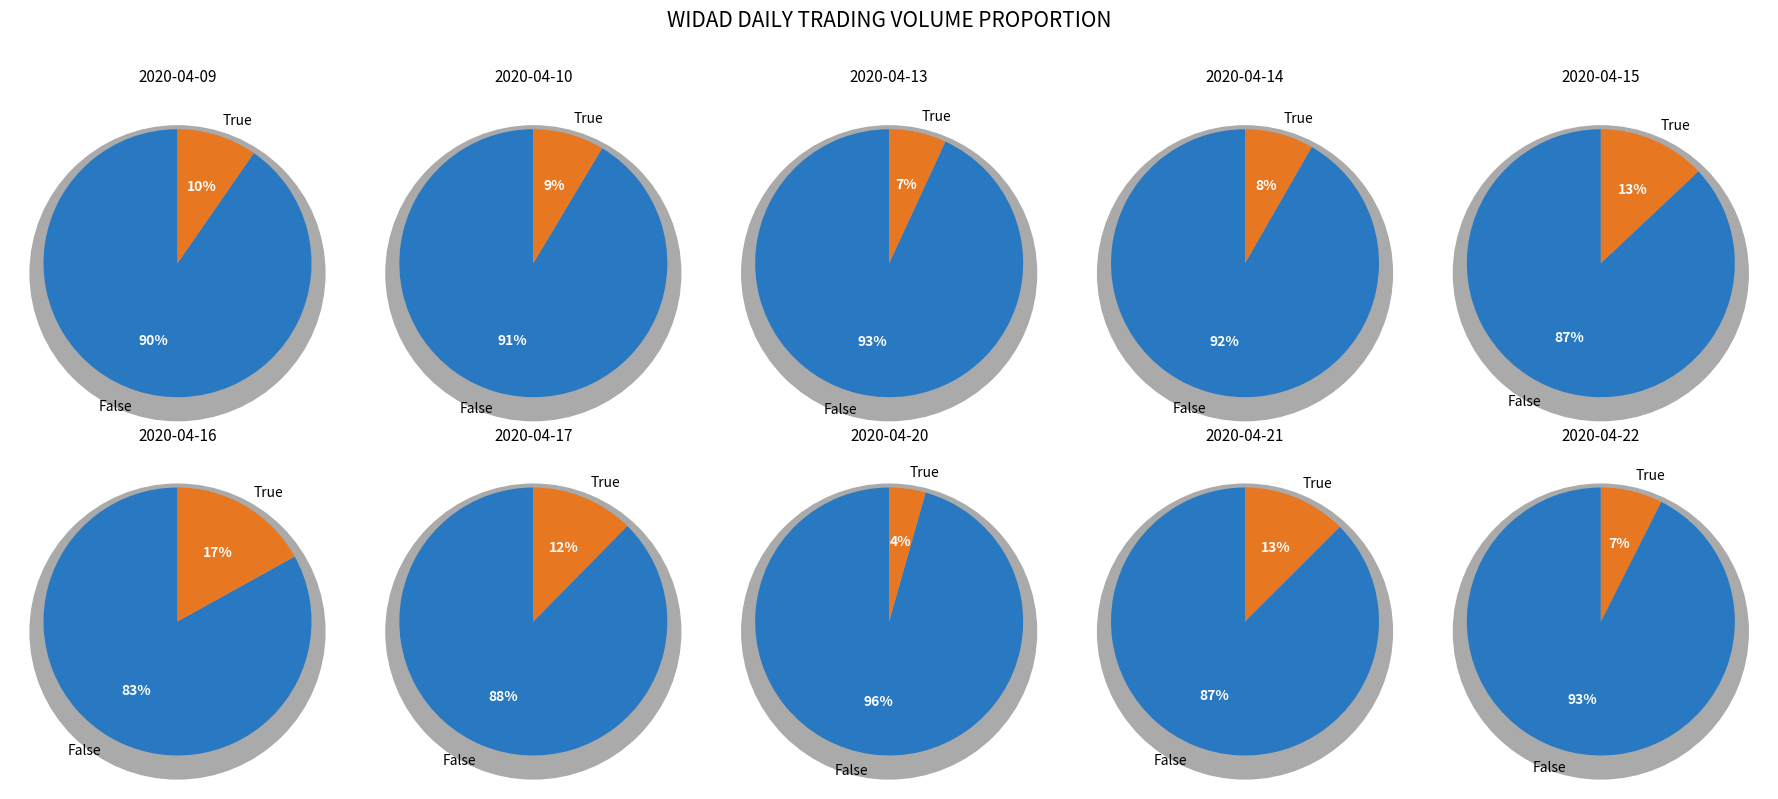

Is 2020-04-13 the majority of the pie?

No